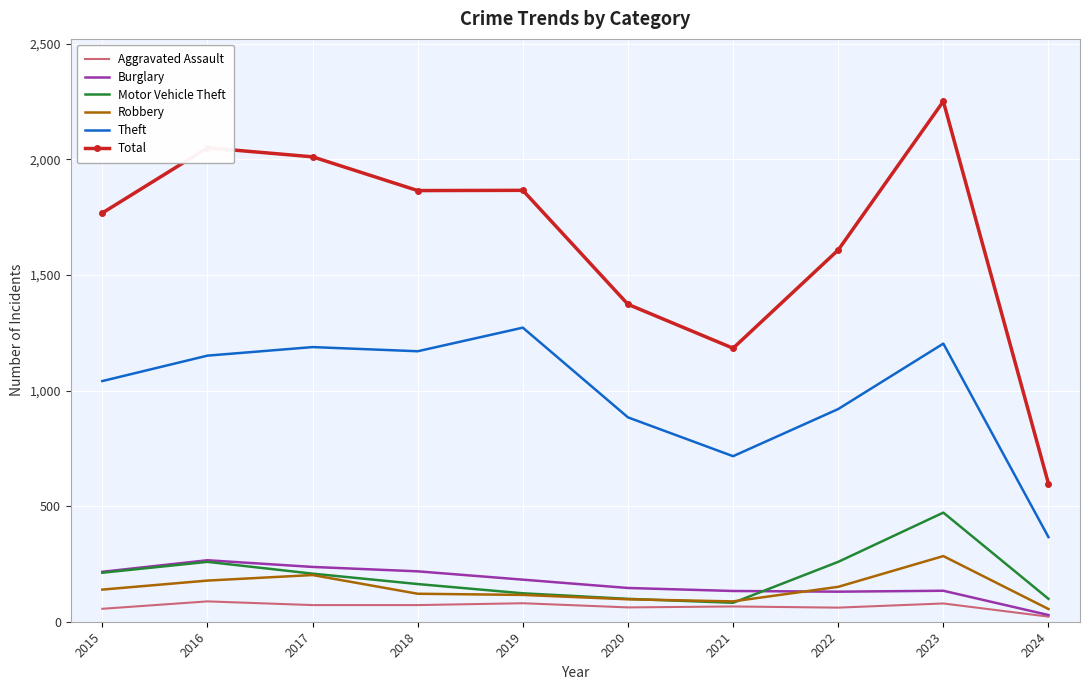

Count the number of data series in this chart.

6